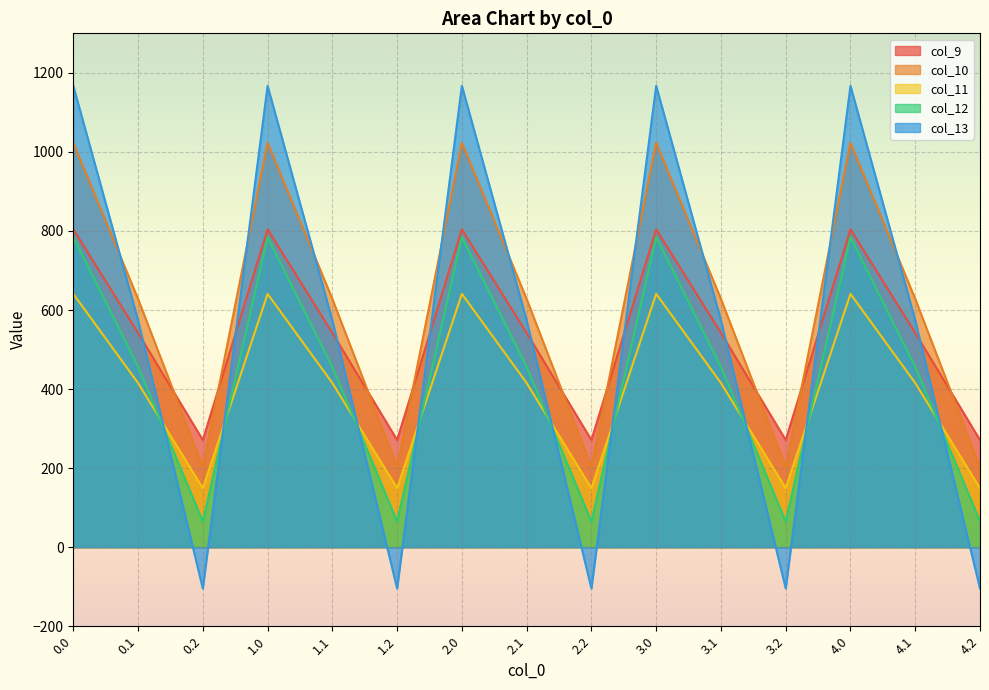

At which label is col_11 closest to 395?

0.1